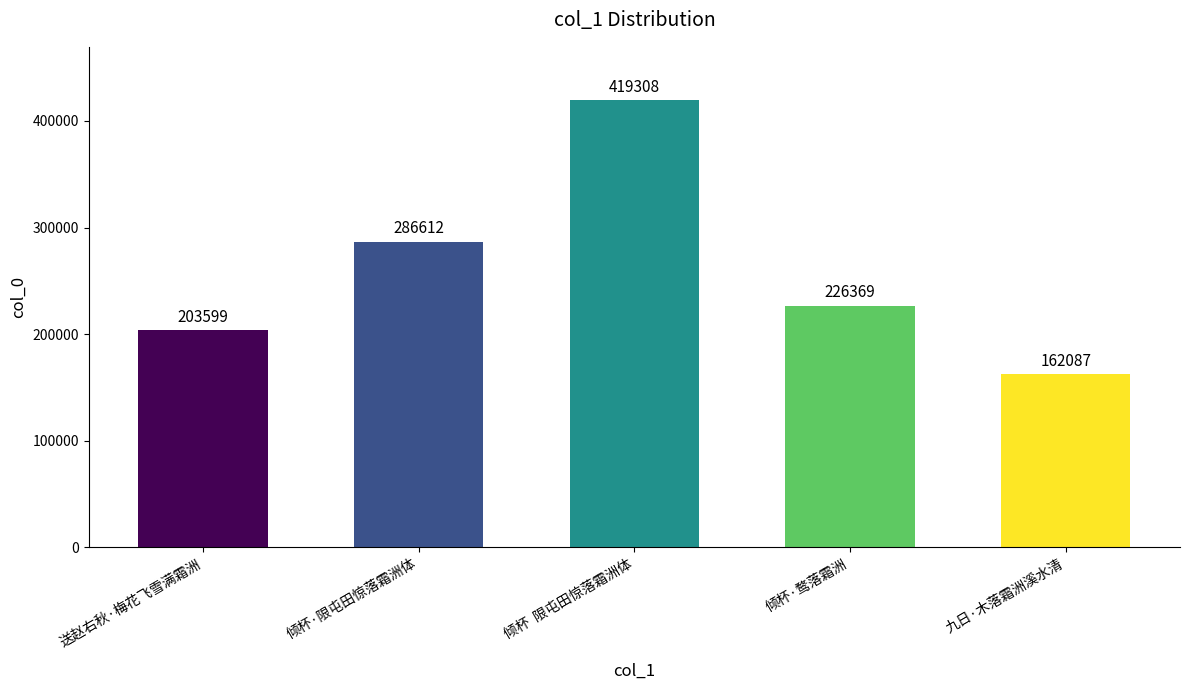

List the labels in order of value, smallest first.

九日·木落霜洲溪水清, 送赵右秋·梅花飞雪满霜洲, 倾杯·鹜落霜洲, 倾杯·限屯田惊落霜洲体, 倾杯  限屯田惊落霜洲体